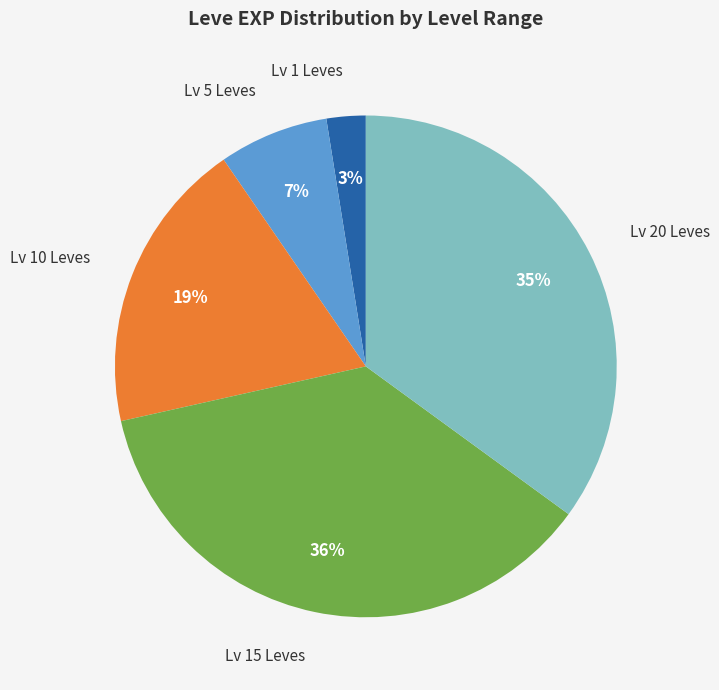

To the nearest percent, what is the difference between the Lv 1 Leves and Lv 10 Leves slice percentages?

16%